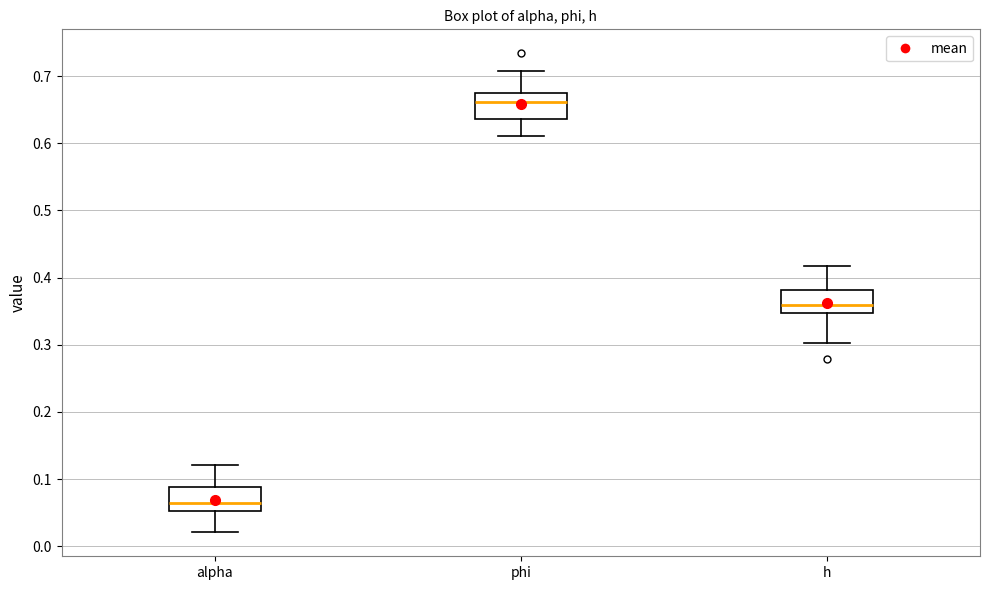

Where does the median line of the box for phi sit on the y-axis? The values are not printed on the chart, so give them approximately, as read against the axis.

0.66